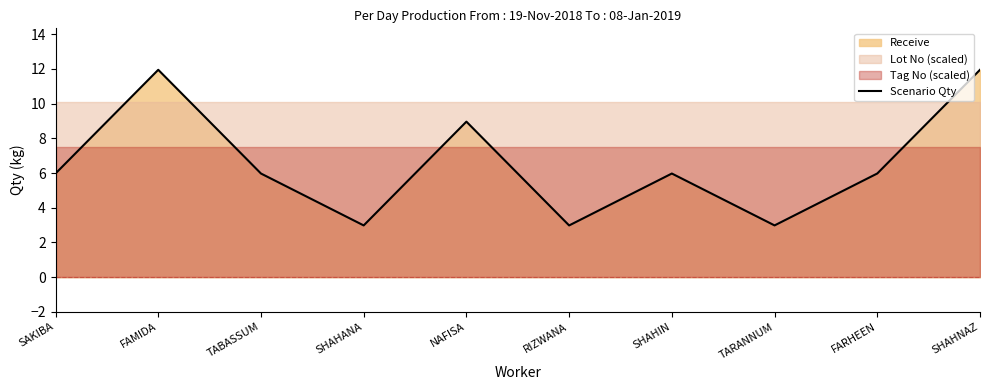

What is the change in value from FAMIDA to NAFISA?

-3.0